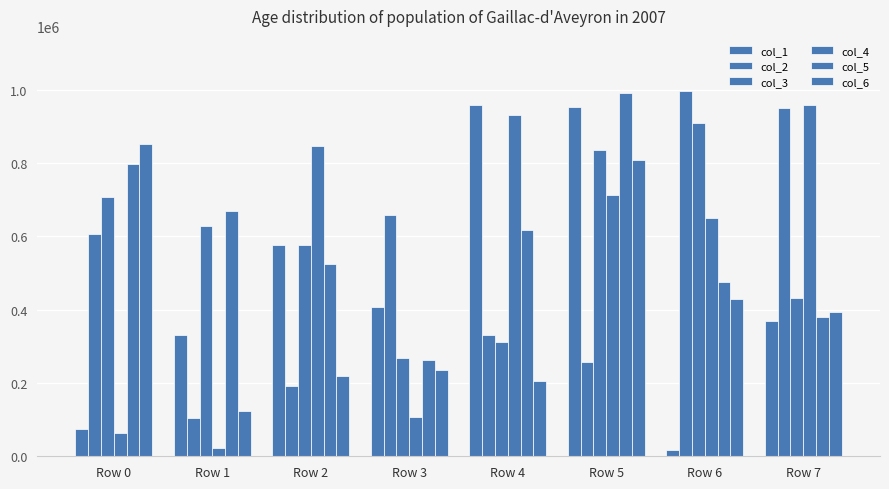

Which series has the widest spread of values?

col_1